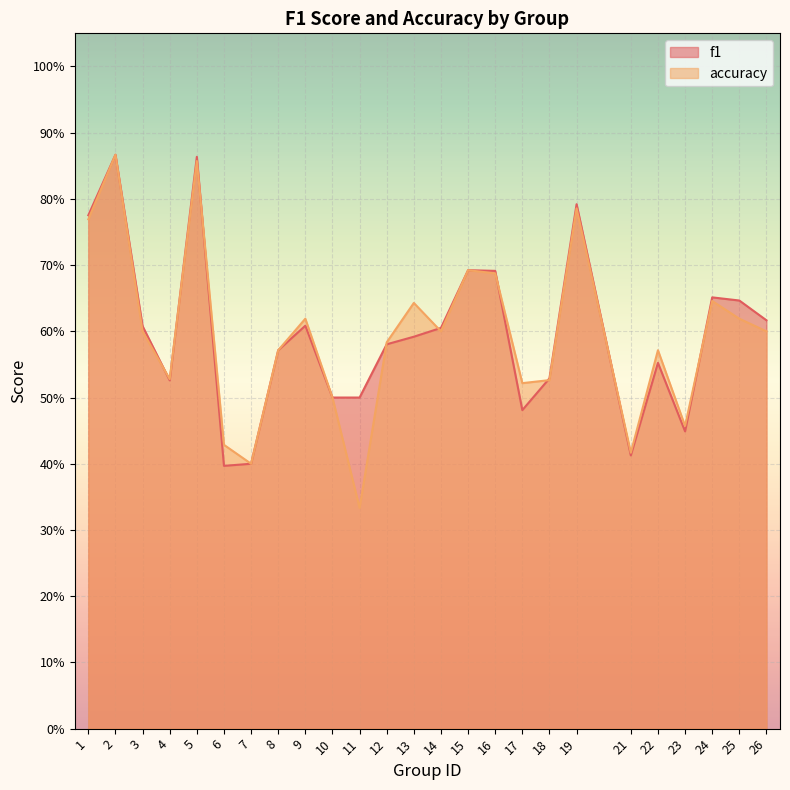

Where is accuracy nearest to the value 0?

11